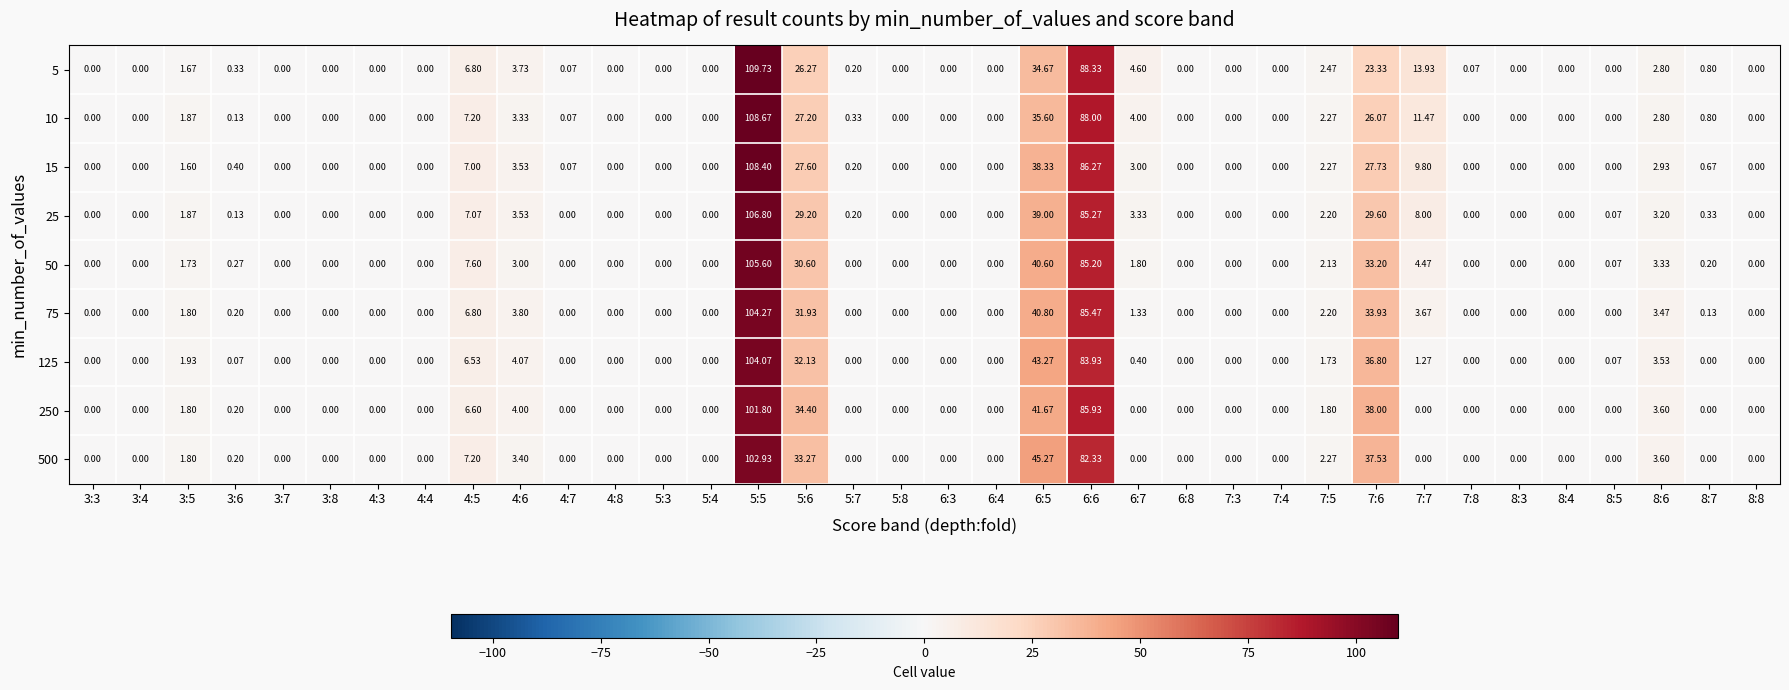

Is the value of 5 at 5:5 greater than the value of 25 at 7:8?

Yes